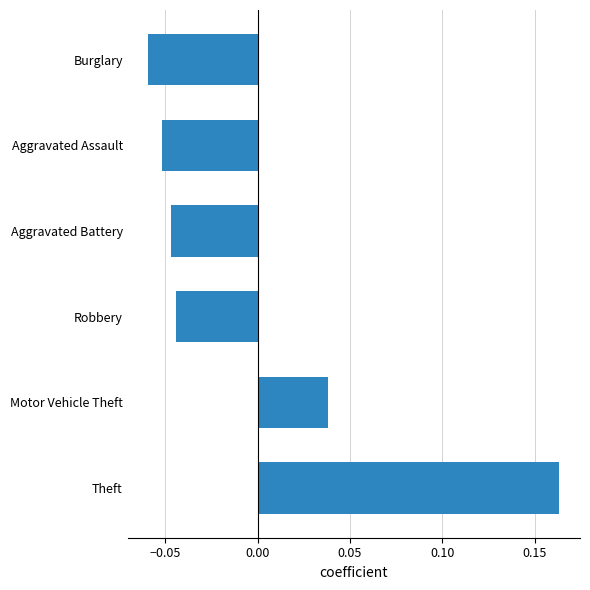

At which label is the value closest to 0?

Motor Vehicle Theft